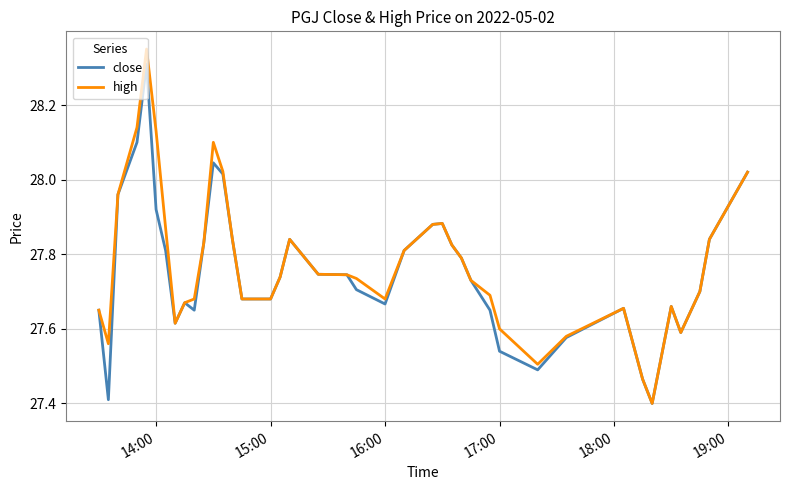

What is the maximum value for close?

28.3